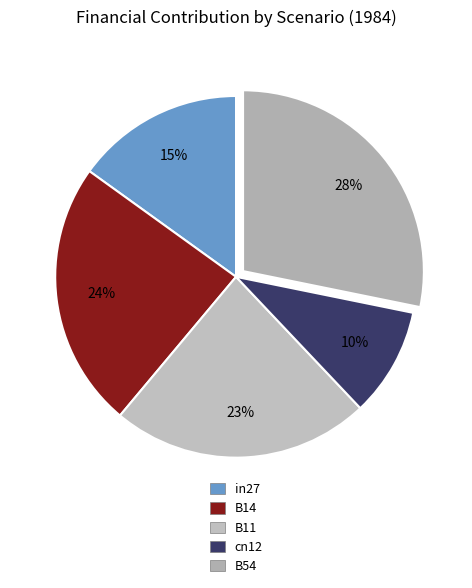

What is the total percentage of B11 and cn12?

32.9%